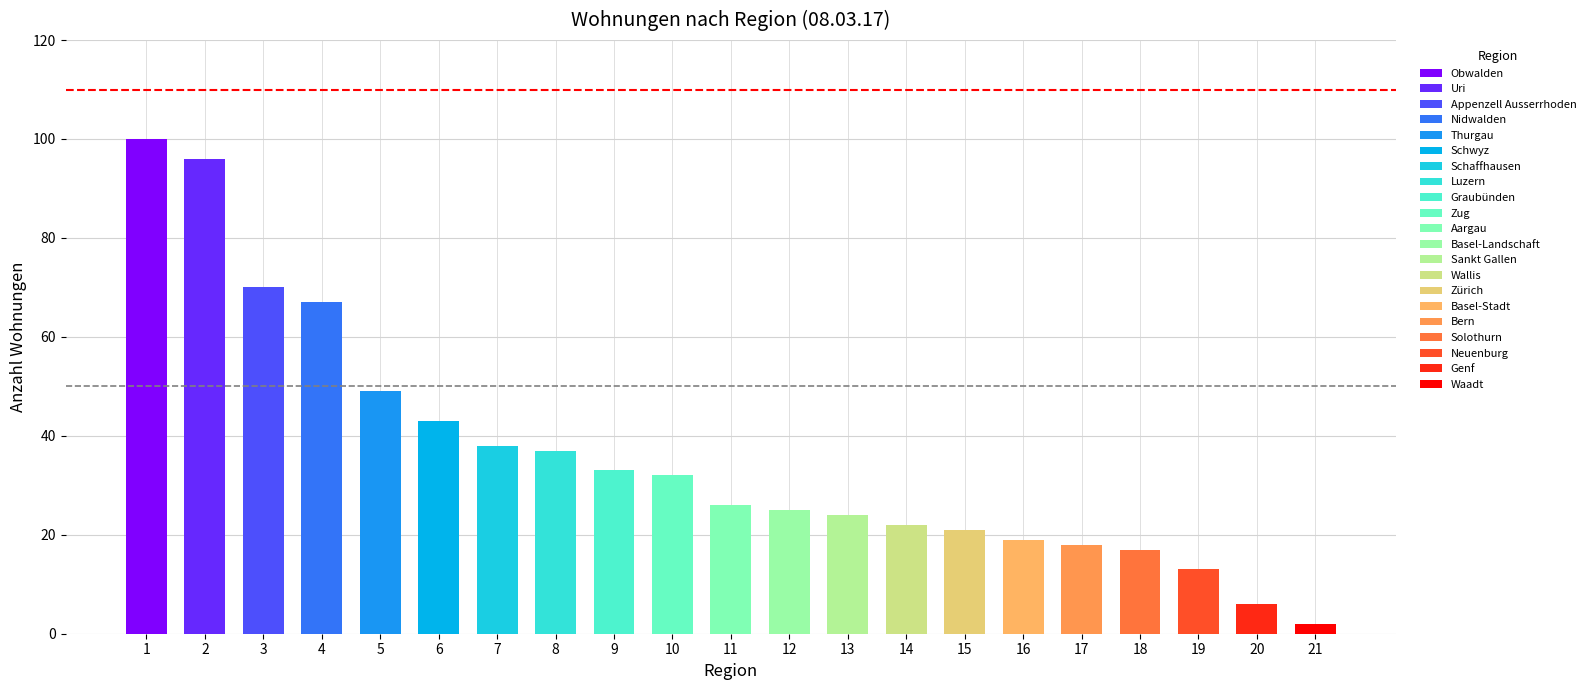

Which has a higher value, Zug or Uri?

Uri